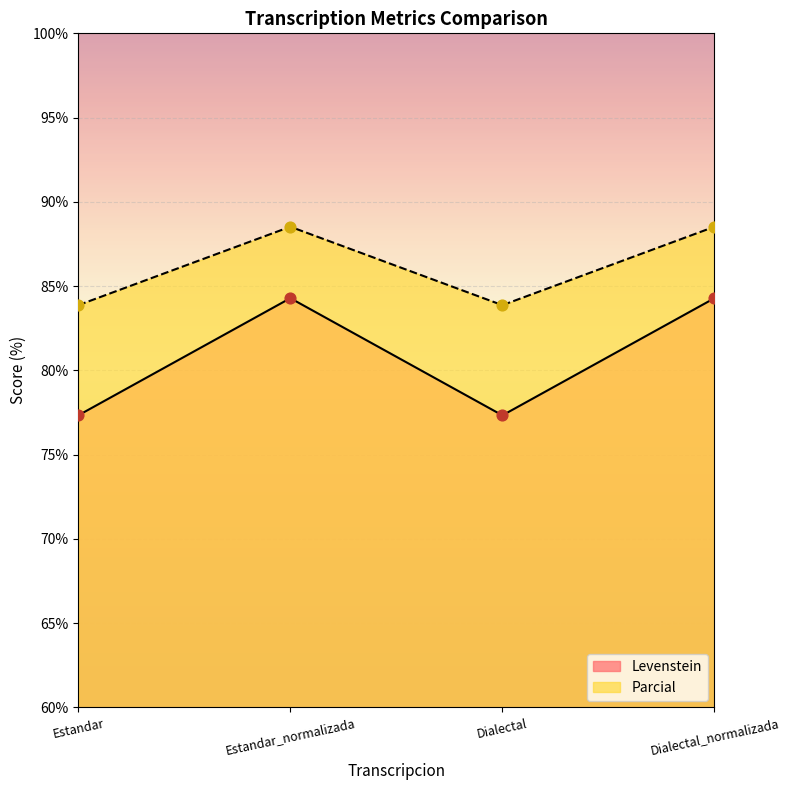

At how many categories does at least one series exceed 82?

4